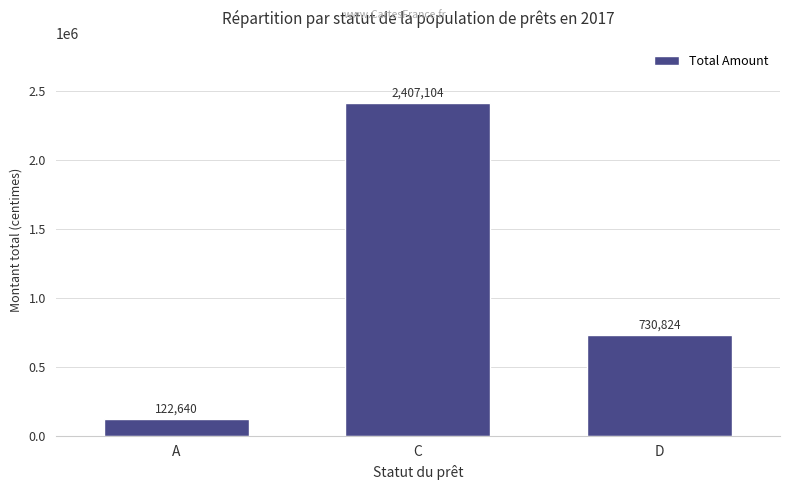

Reading left to right, what are all the values shown in this chart?

122640	2407104	730824